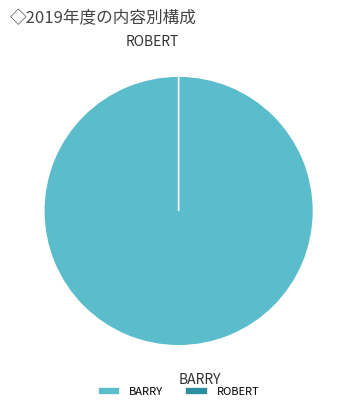

The ROBERT slice represents 8% of the pie. True or false?

False